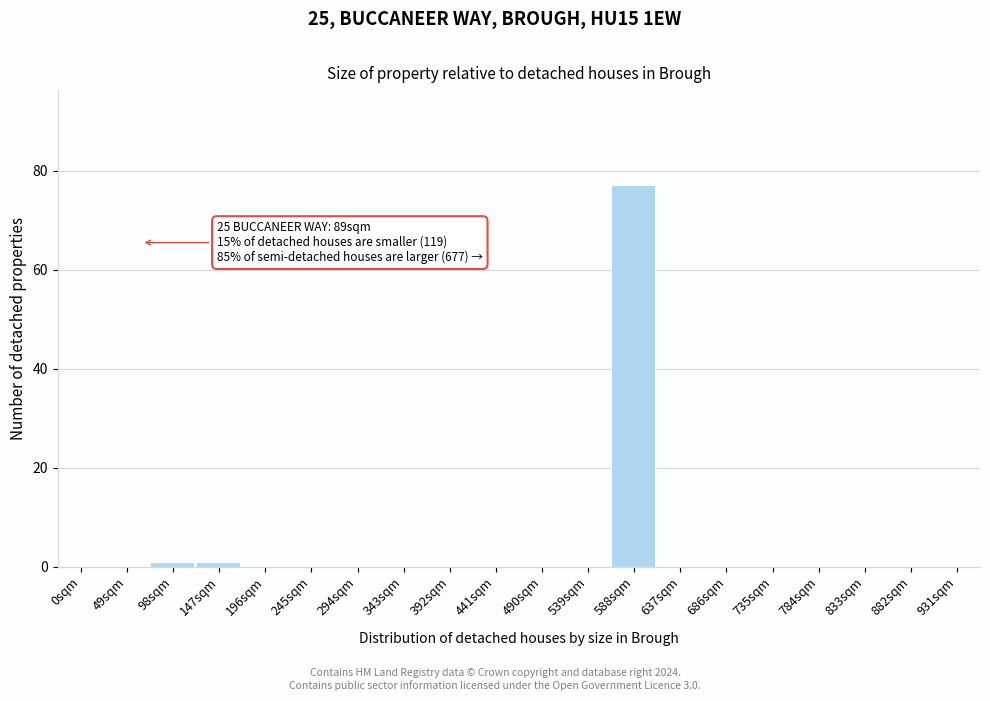

Reading left to right, extract all data points from this chart.

0sqm=0	49sqm=0	98sqm=1	147sqm=1	196sqm=0	245sqm=0	294sqm=0	343sqm=0	392sqm=0	441sqm=0	490sqm=0	539sqm=0	588sqm=77	637sqm=0	686sqm=0	735sqm=0	784sqm=0	833sqm=0	882sqm=0	931sqm=0